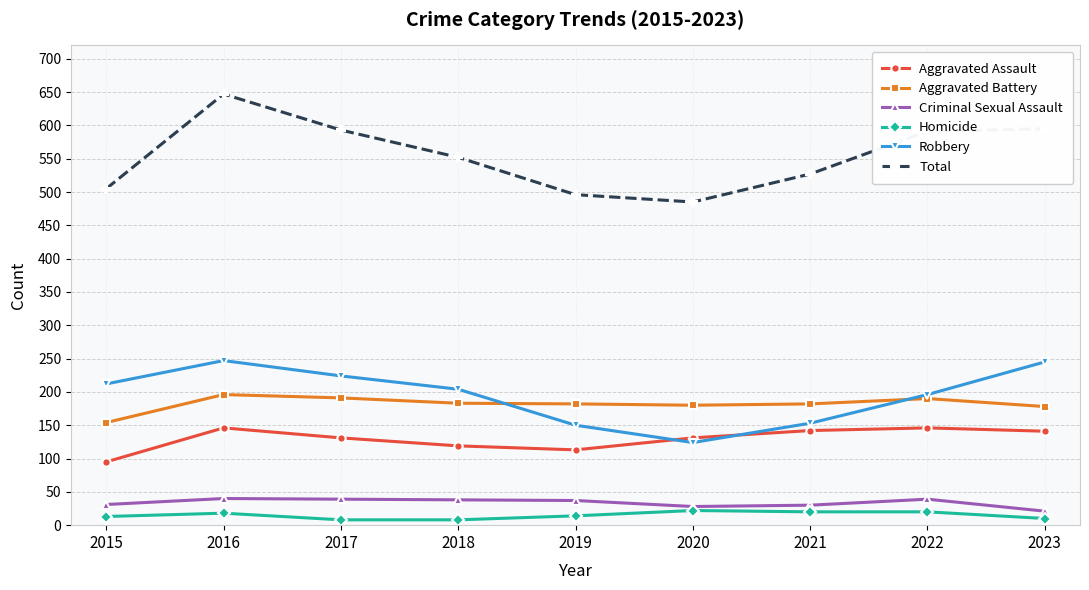

At which category does Total reach its first local peak?

2016